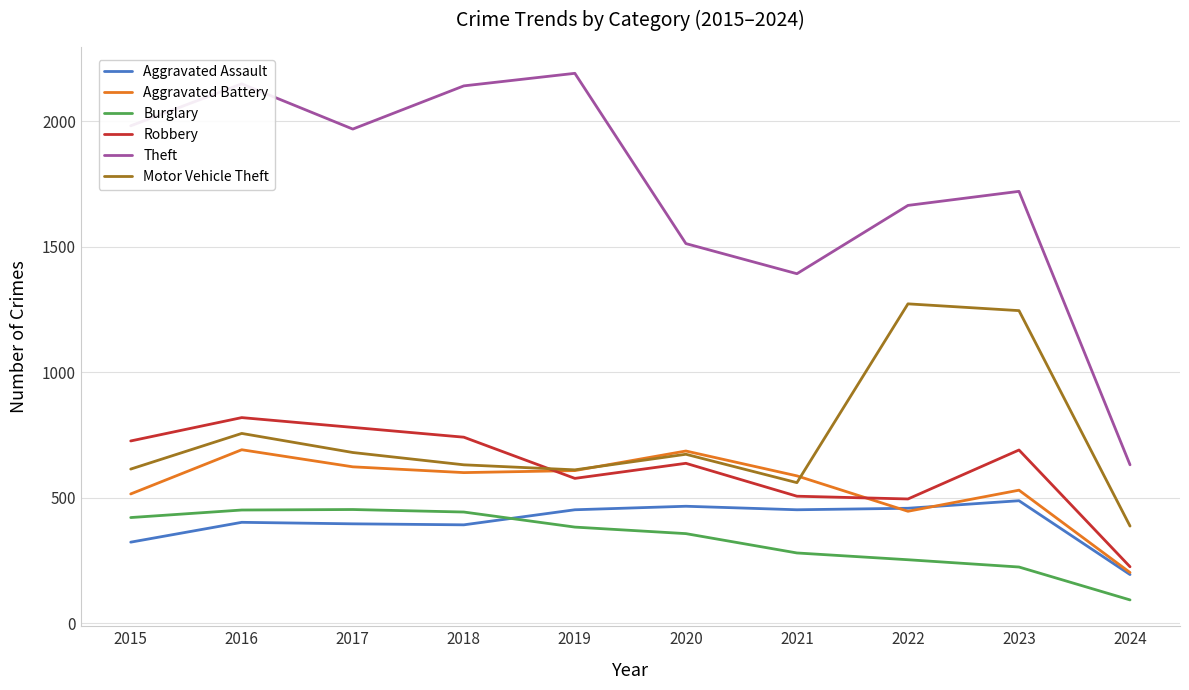

At which category does the chart reach its minimum across all series?

2024